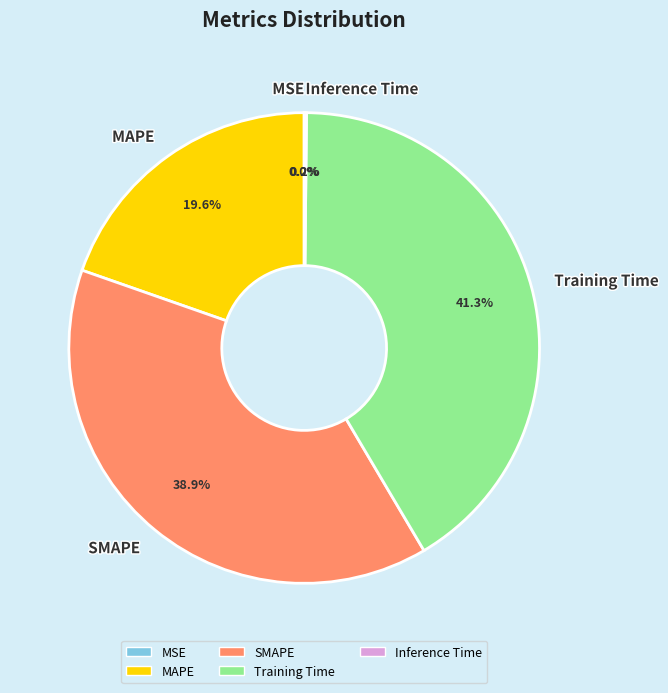

Combined, do Training Time and SMAPE account for over 50%?

Yes